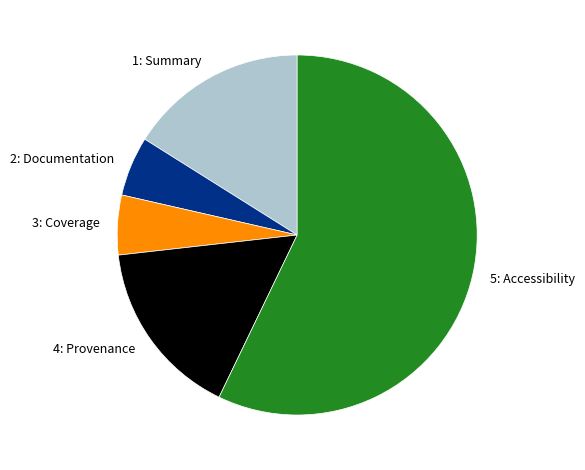

Which slice is the largest?

5: Accessibility